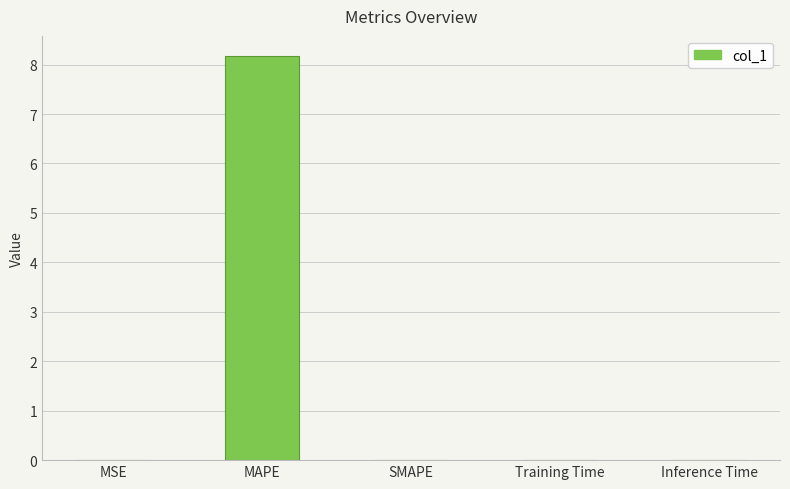

Which has a higher value, Inference Time or MAPE?

MAPE